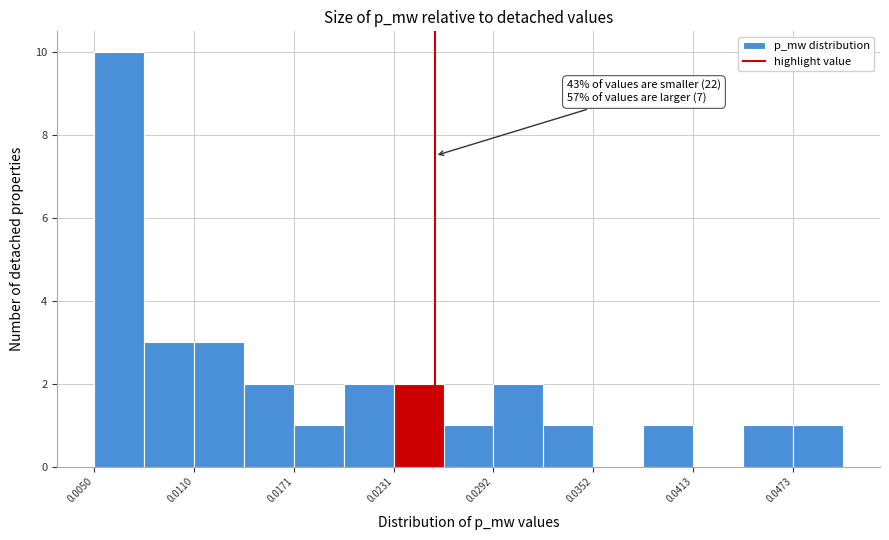

Read against the x-axis, roughly where is the centre of the tallest bar?

0.007